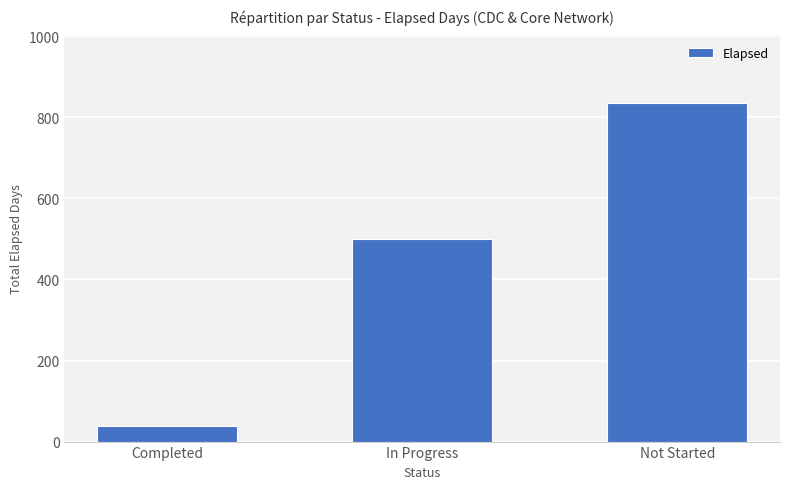

Count the values in the range 38 to 835.

3